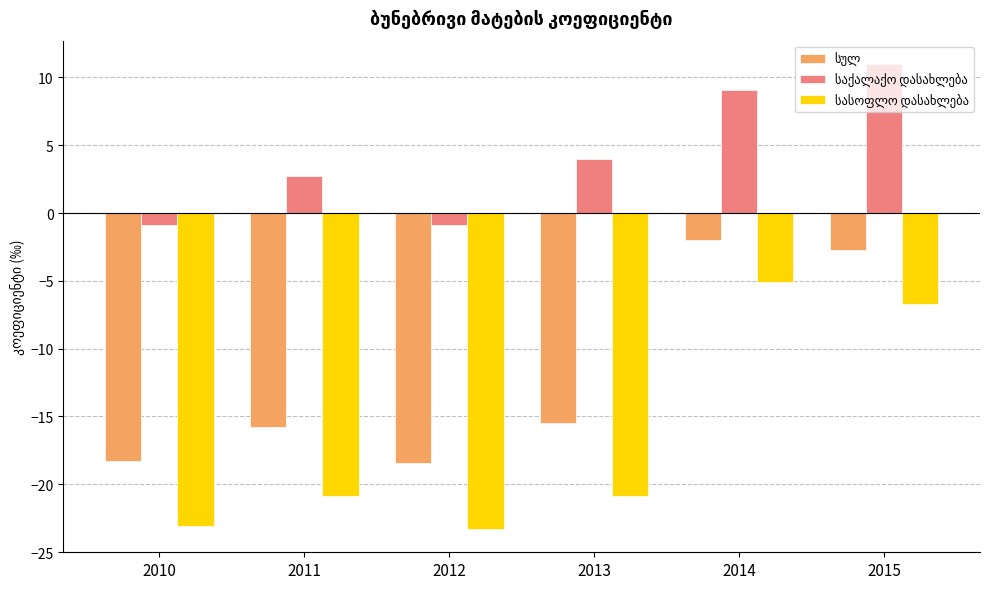

What is the difference between the highest and lowest values at 2012?

22.4